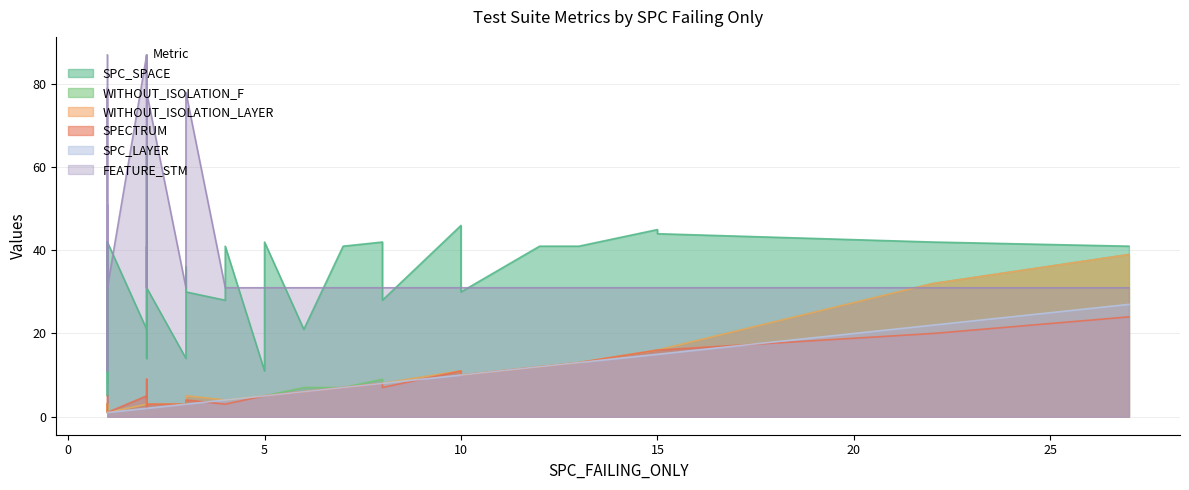

What are all the series names shown in the legend?

SPC_SPACE, WITHOUT_ISOLATION_F, WITHOUT_ISOLATION_LAYER, SPECTRUM, SPC_LAYER, FEATURE_STM